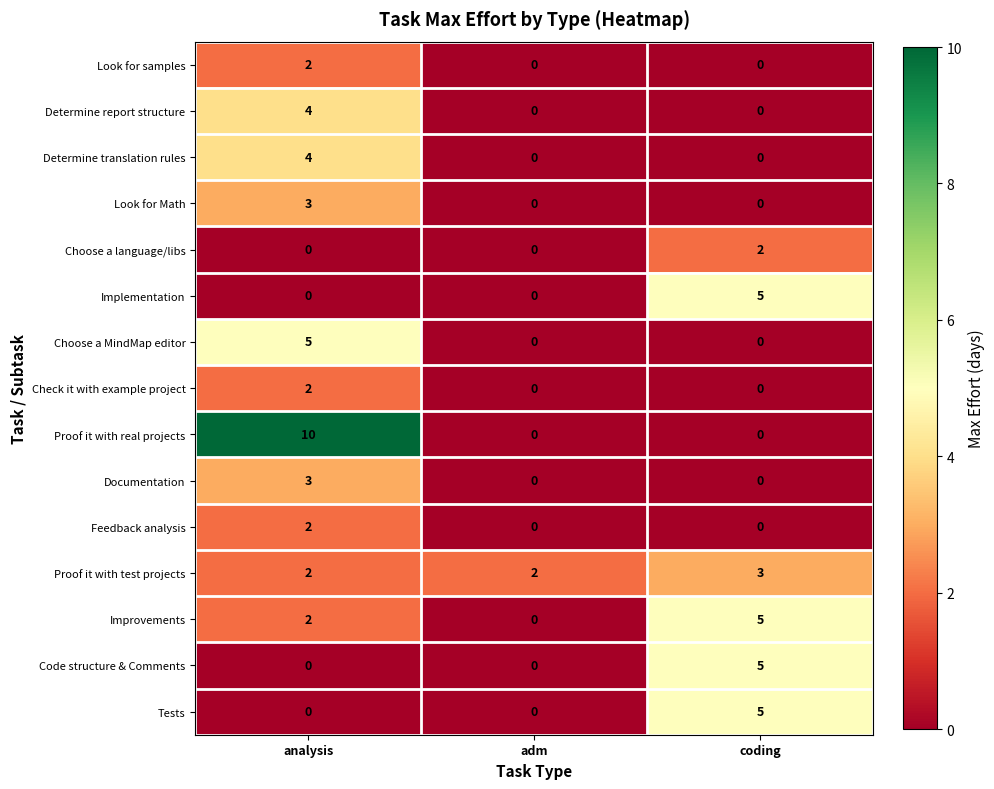

Which series has the largest total across all categories?

row_8